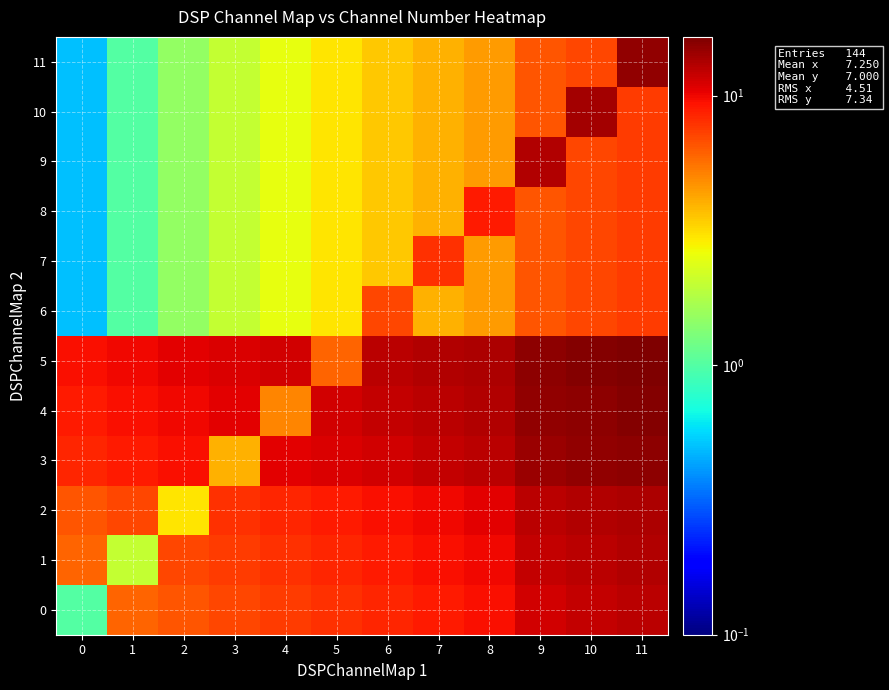

List the series in order of their peak value, lowest first.

6, 7, 8, 0, 1, 9, 2, 10, 11, 3, 4, 5